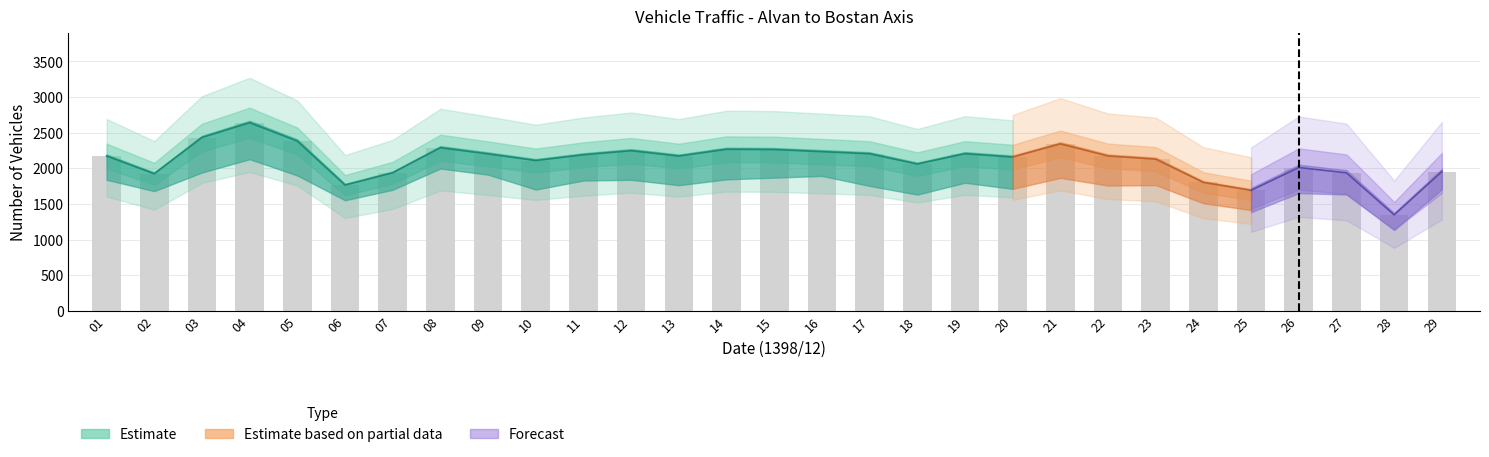

Reading left to right, transcribe all the data shown in this chart.

total: 01=2172	02=1922	03=2431	04=2639	05=2381	06=1764	07=1936	08=2288	09=2201	10=2108	11=2189	12=2246	13=2171	14=2266	15=2262	16=2233	17=2203	18=2059	19=2204	20=2157	21=2342	22=2172	23=2128	24=1801	25=1690	26=2010	27=1935	28=1346	29=1953
class1: 01=1895	02=1731	03=2000	04=2193	05=1957	06=1599	07=1750	08=2058	09=1969	10=1754	11=1884	12=1895	13=1817	14=1901	15=1926	16=1951	17=1806	18=1681	19=1852	20=1764	21=1922	22=1811	23=1818	24=1555	25=1457	26=1738	27=1717	28=1194	29=1796
estimated: 01=2172	02=1922	03=2431	04=2639	05=2381	06=1764	07=1936	08=2288	09=2201	10=2108	11=2189	12=2246	13=2171	14=2266	15=2262	16=2233	17=2203	18=2059	19=2211	20=2157	21=2342	22=2172	23=2128	24=1803	25=1690	26=2012	27=1935	28=1346	29=1953
class2: 01=103	02=70	03=143	04=160	05=171	06=77	07=92	08=108	09=105	10=142	11=123	12=135	13=146	14=127	15=145	16=110	17=155	18=163	19=155	20=158	21=159	22=151	23=137	24=107	25=110	26=134	27=108	28=72	29=68
class4: 01=49	02=25	03=90	04=81	05=78	06=37	07=23	08=43	09=34	10=59	11=40	12=37	13=47	14=58	15=38	16=49	17=84	18=76	19=63	20=83	21=85	22=68	23=45	24=54	25=35	26=39	27=45	28=27	29=27
class5: 01=36	02=19	03=51	04=42	05=47	06=15	07=14	08=12	09=17	10=20	11=31	12=58	13=40	14=52	15=39	16=22	17=31	18=18	19=21	20=19	21=18	22=16	23=16	24=8	25=13	26=9	27=5	28=4	29=3